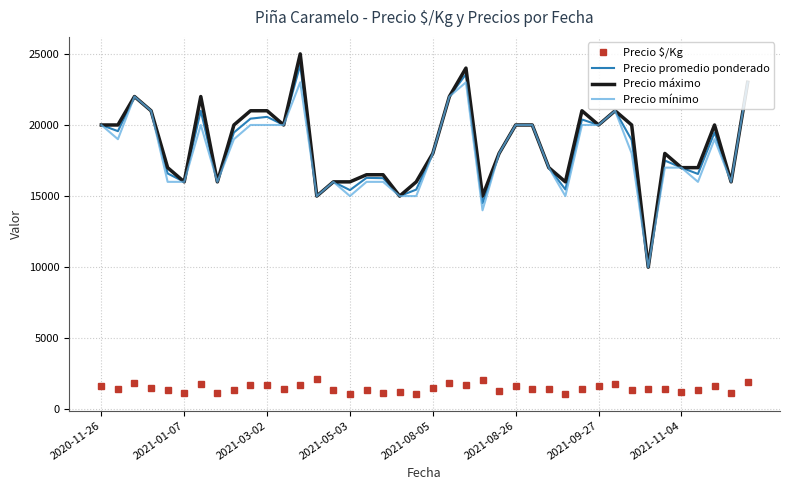

What is the lowest value of the Precio mínimo series?

10000